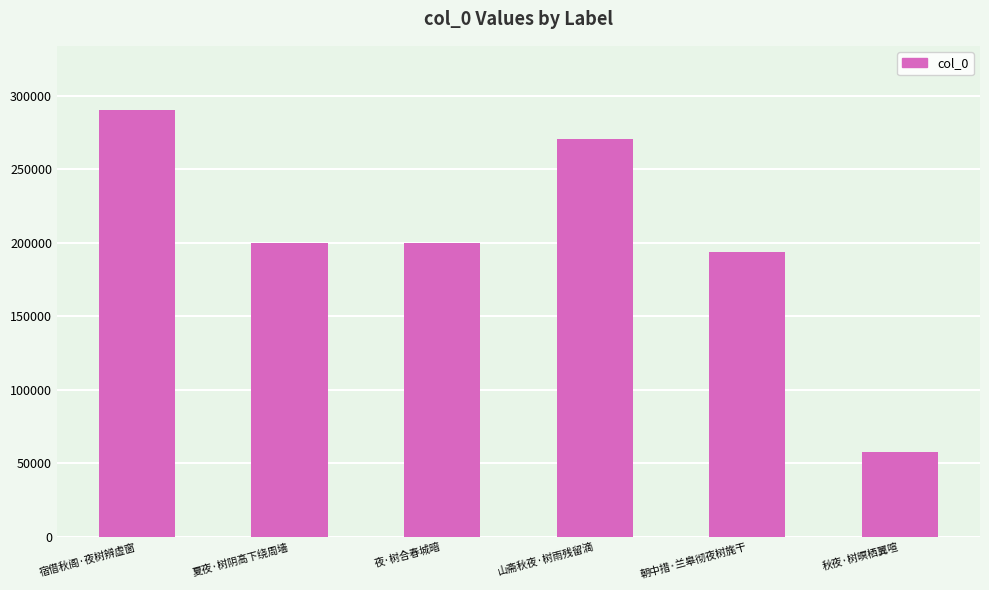

How many series are shown in this chart?

1